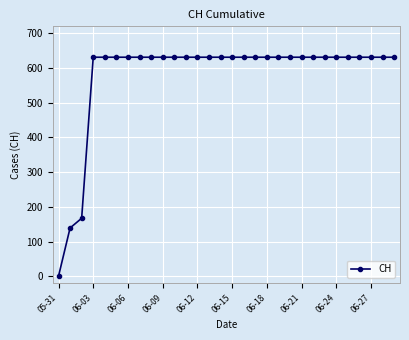

What is the average value?

578